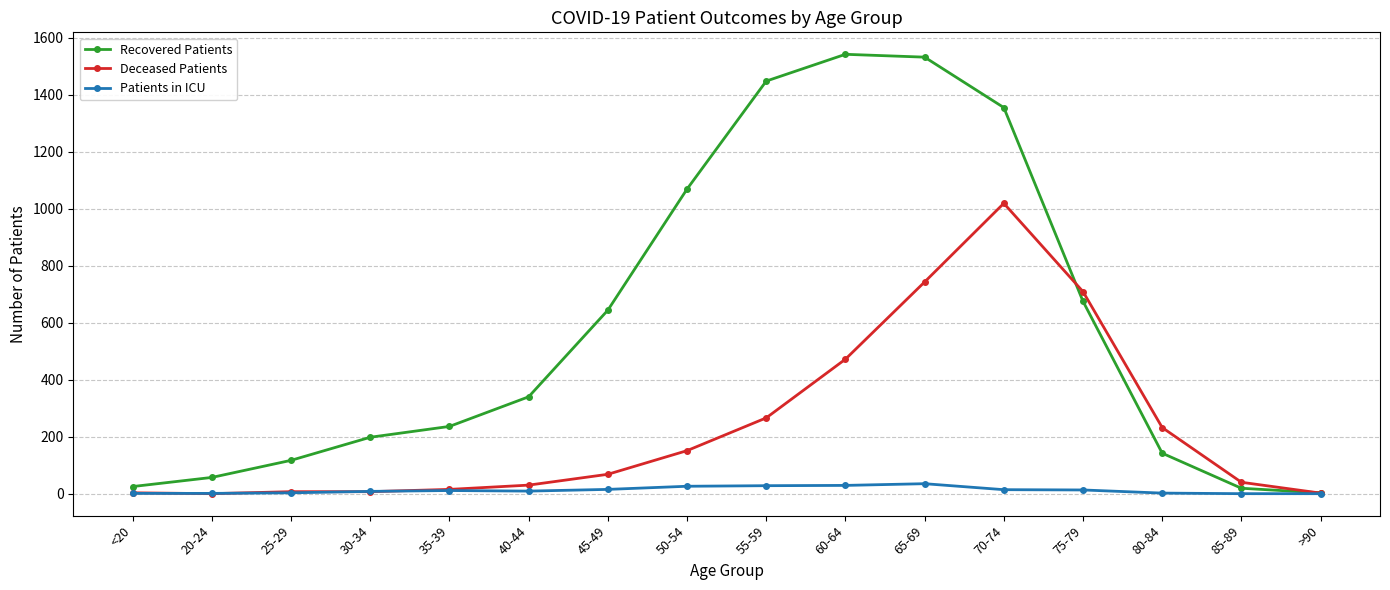

Rank the series at 40-44 from highest to lowest value.

Recovered Patients, Deceased Patients, Patients in ICU